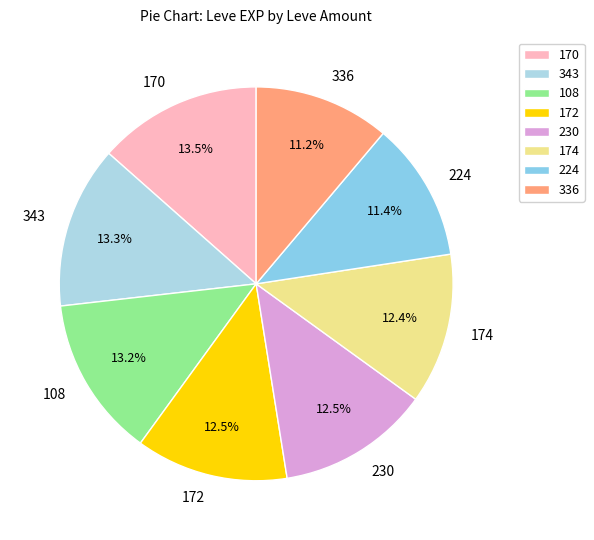

Between 336 and 343, which is larger?

343